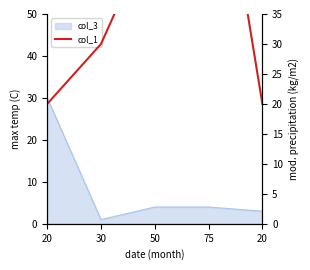

What is the label of the 1st point from the right?

20